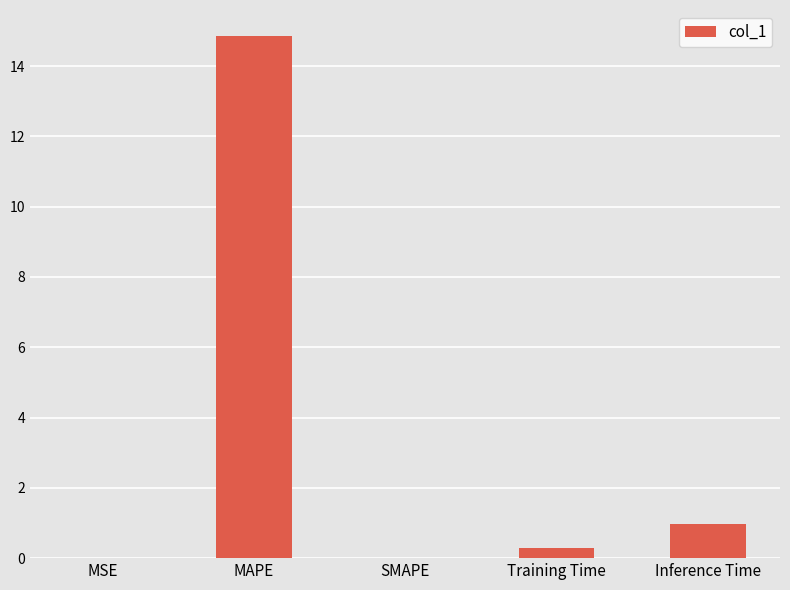

What is the average value?

3.2